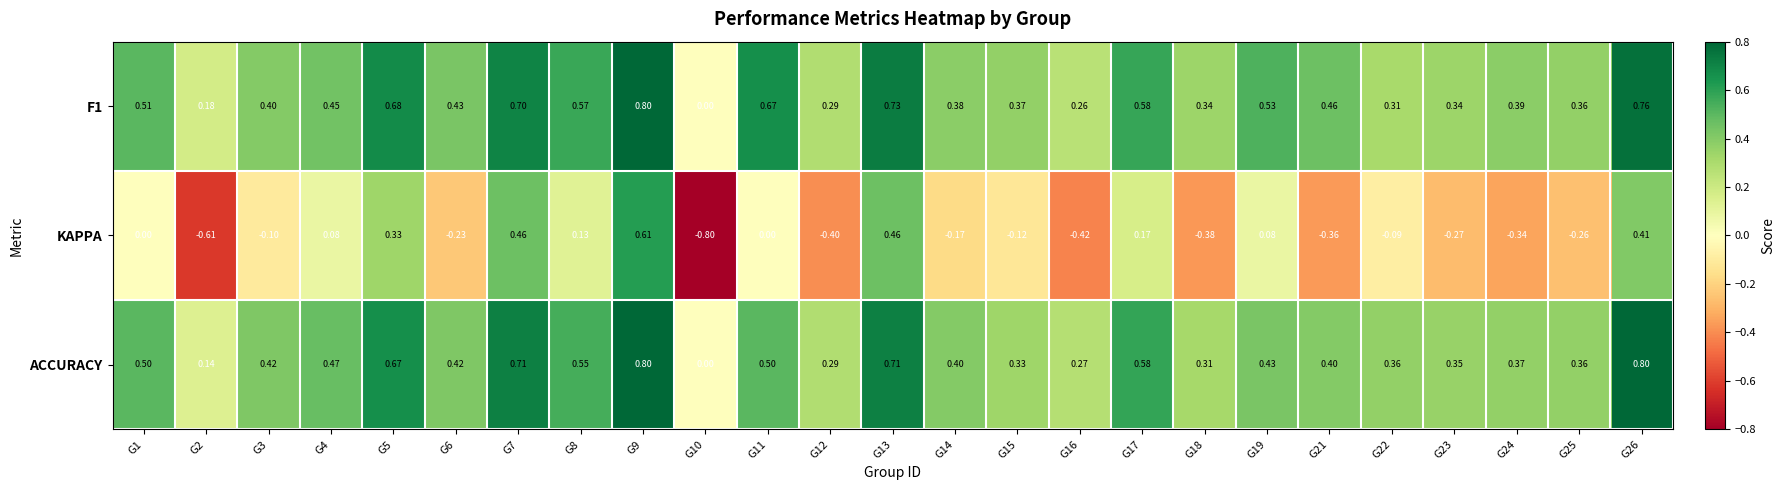

Which series has the widest spread of values?

KAPPA